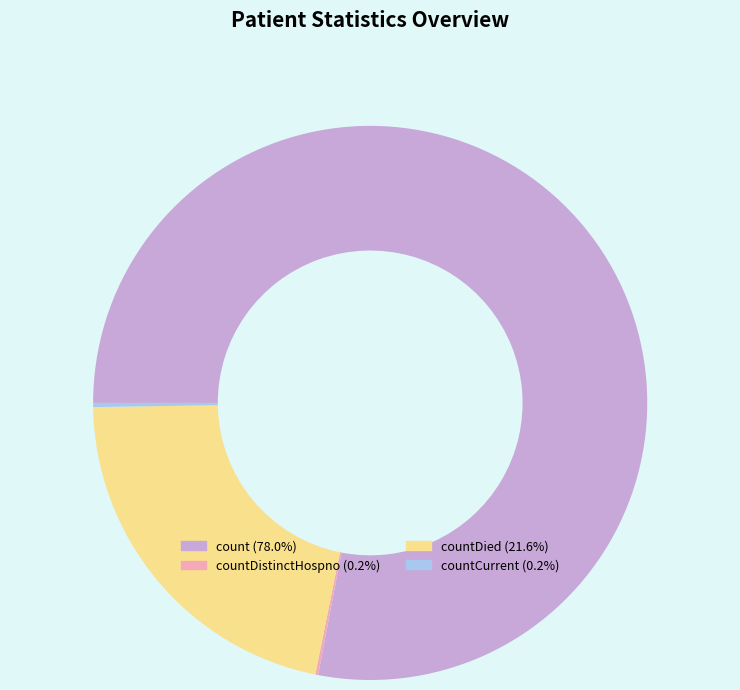

Is there a majority slice in this chart?

Yes